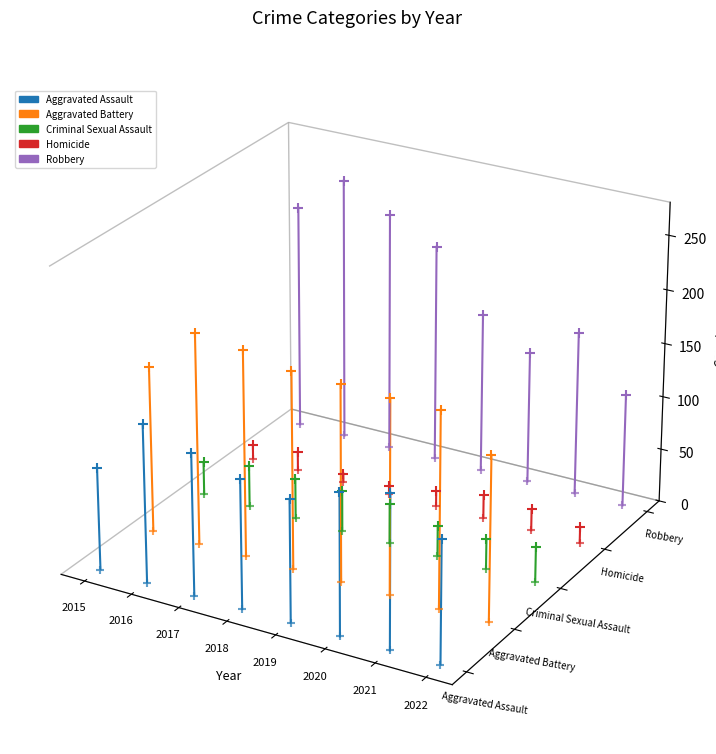

Which series has the largest total across all categories?

Robbery